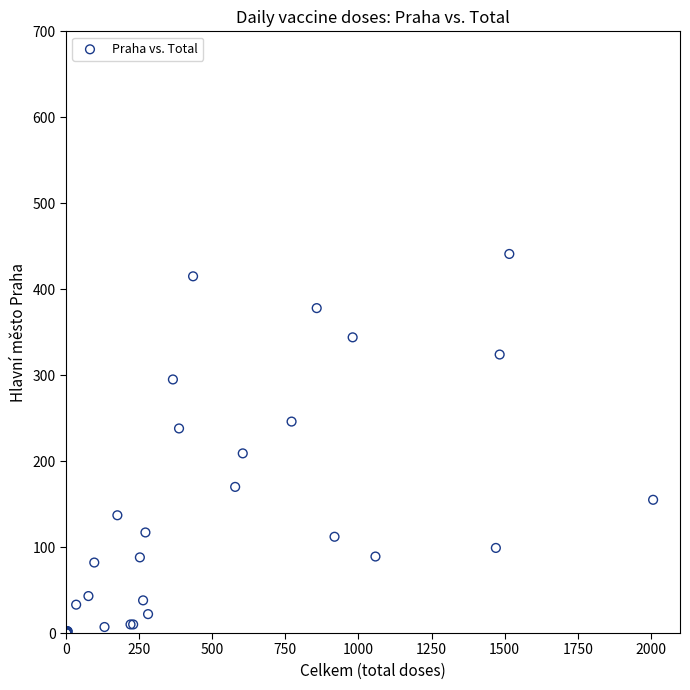

What Y value in the scatter plot is closest to 220?

209